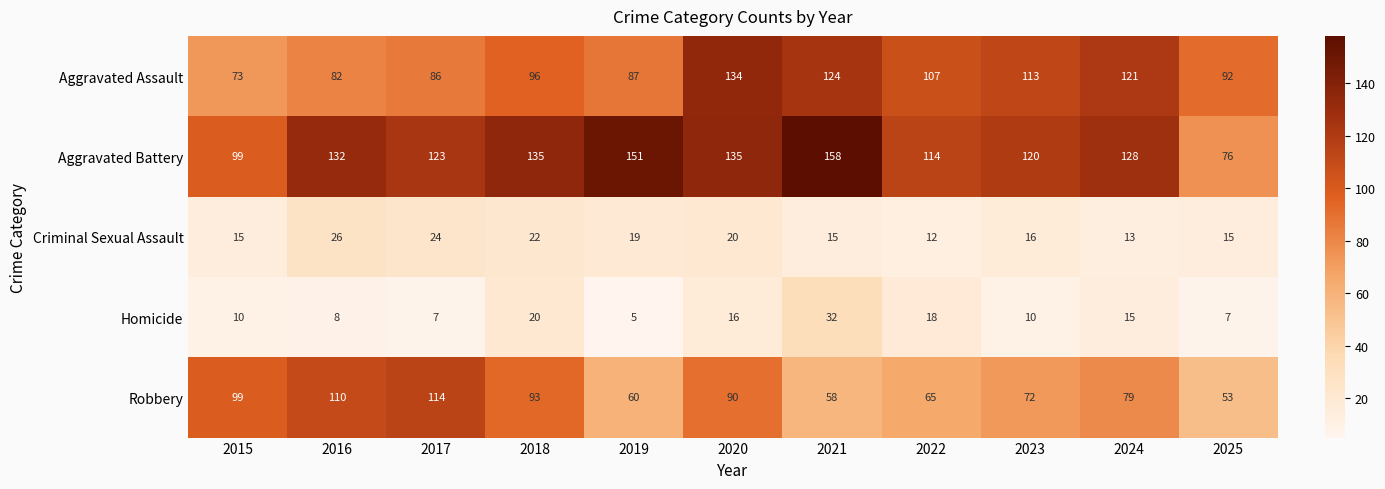

What is the total value across all series at 2017?

354